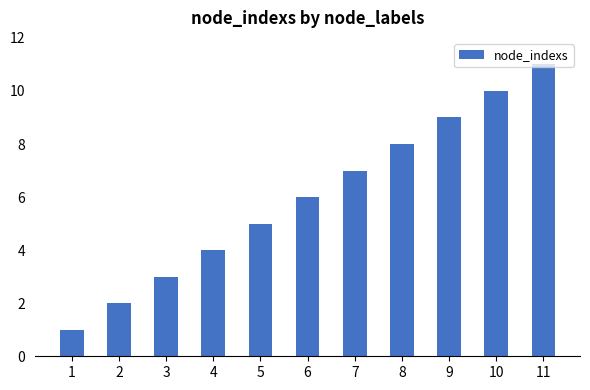

What is the difference between the maximum and minimum values?

10